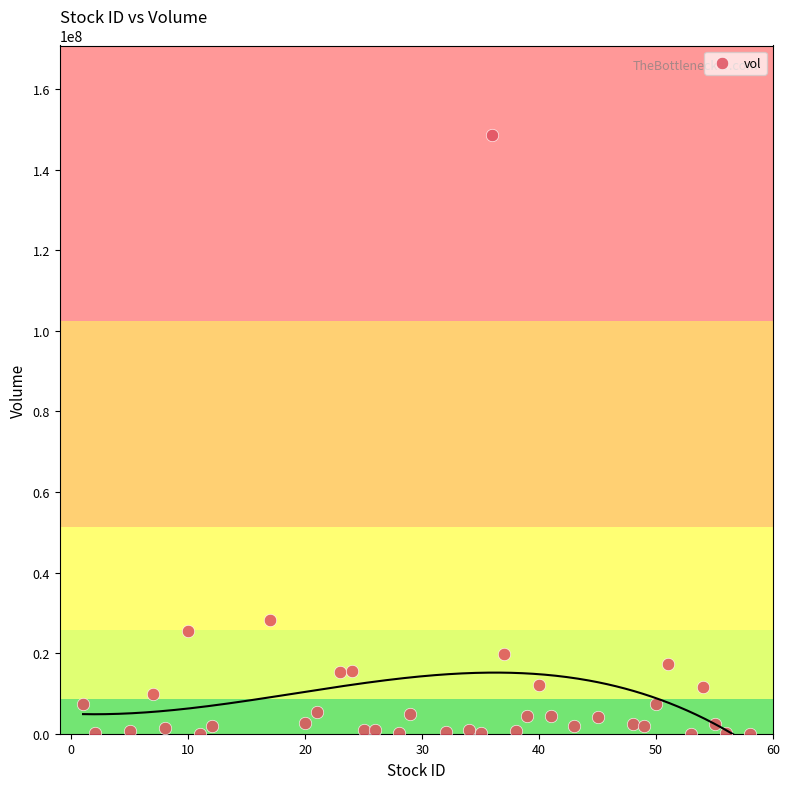

What is the range of X values (max minus min)?

57